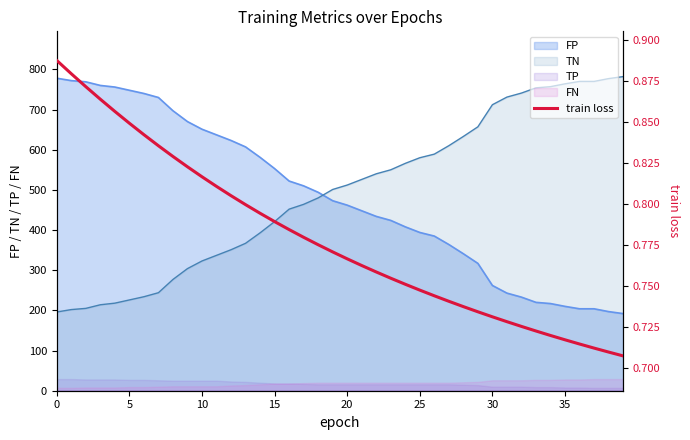

What is the label of the 6th point from the right?

34